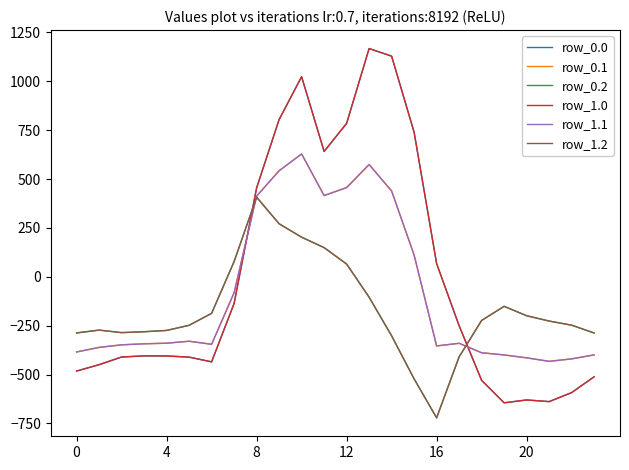

Reading left to right, transcribe all the data shown in this chart.

row_0.0: -482.0	-449.5	-410.3	-404.4	-404.9	-410.8	-435.0	-136.4	454.2	804.0	1023.2	640.9	784.4	1167.2	1128.3	739.0	67.6	-250.3	-529.6	-644.5	-629.9	-638.4	-592.3	-511.3
row_0.1: -384.6	-361.1	-347.9	-342.7	-339.6	-329.5	-345.2	-81.6	412.6	542.1	628.1	415.4	456.1	574.0	438.6	111.1	-353.7	-340.1	-388.5	-399.7	-414.5	-432.4	-419.9	-399.4
row_0.2: -287.1	-272.7	-285.5	-281.0	-274.4	-248.1	-187.1	77.9	407.2	271.1	202.5	149.1	65.2	-104.4	-301.9	-522.2	-721.2	-409.5	-223.1	-151.1	-199.2	-226.4	-247.4	-287.5
row_1.0: -482.0	-449.5	-410.3	-404.4	-404.9	-410.8	-435.0	-136.4	454.2	804.0	1023.2	640.9	784.4	1167.2	1128.3	739.0	67.6	-250.3	-529.6	-644.5	-629.9	-638.4	-592.3	-511.3
row_1.1: -384.6	-361.1	-347.9	-342.7	-339.6	-329.5	-345.2	-81.6	412.6	542.1	628.1	415.4	456.1	574.0	438.6	111.1	-353.7	-340.1	-388.5	-399.7	-414.5	-432.4	-419.9	-399.4
row_1.2: -287.1	-272.7	-285.5	-281.0	-274.4	-248.1	-187.1	77.9	407.2	271.1	202.5	149.1	65.2	-104.4	-301.9	-522.2	-721.2	-409.5	-223.1	-151.1	-199.2	-226.4	-247.4	-287.5